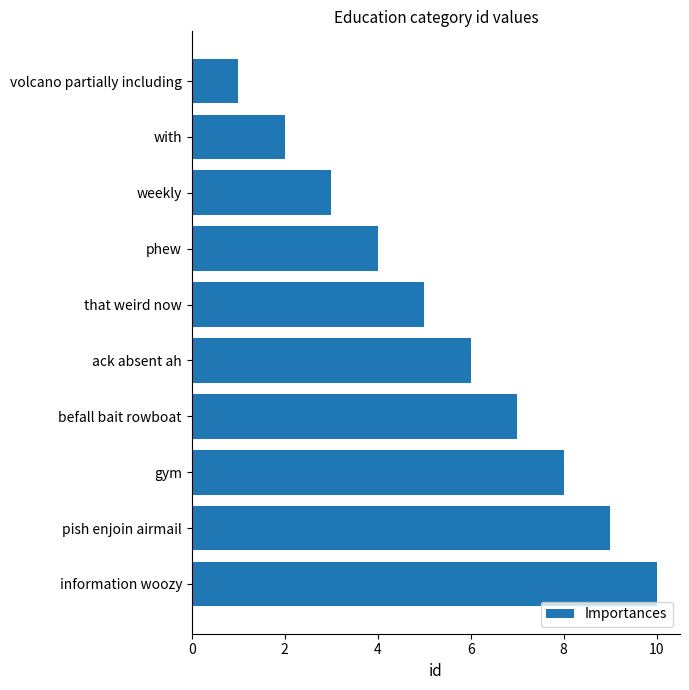

The value at with is 1. True or false?

False